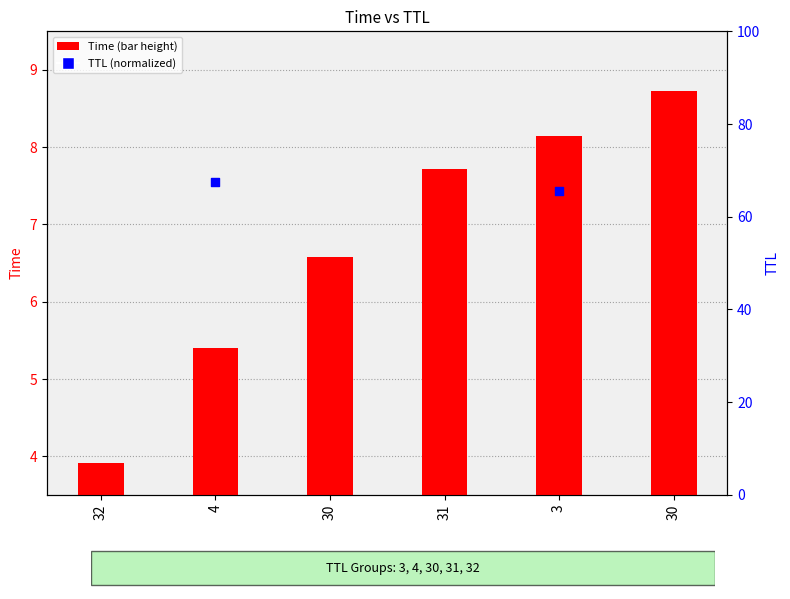

At which category is the sum across all series the highest?

30